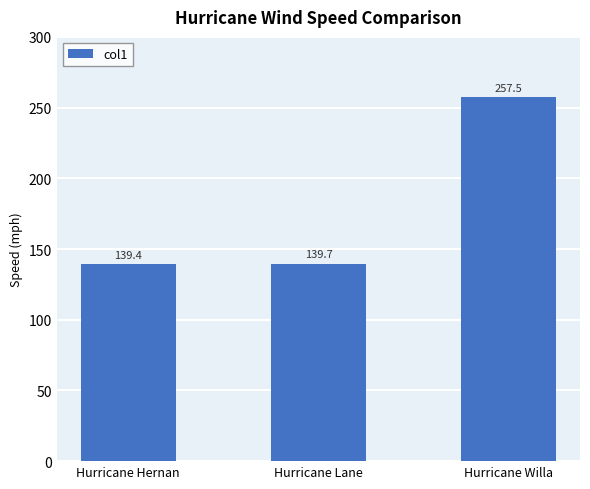

Count the number of data series in this chart.

1